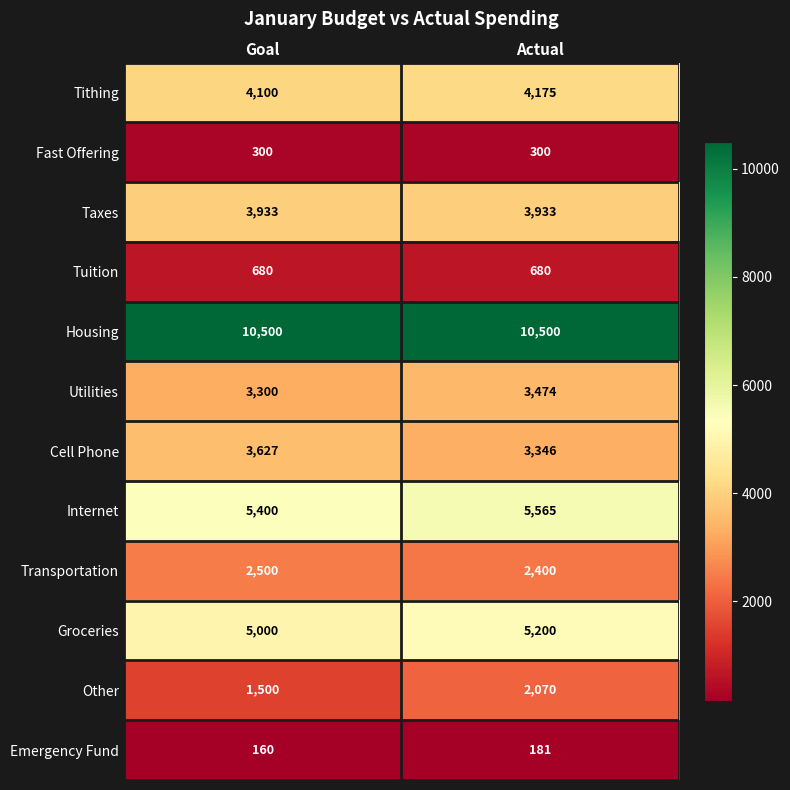

Reading left to right, transcribe all the data shown in this chart.

Tithing: 4100	4175
Fast Offering: 300	300
Taxes: 3933	3933
Tuition: 680	680
Housing: 10500	10500
Utilities: 3300	3474
Cell Phone: 3627	3346
Internet: 5400	5565
Transportation: 2500	2400
Groceries: 5000	5200
Other: 1500	2070
Emergency Fund: 160	181